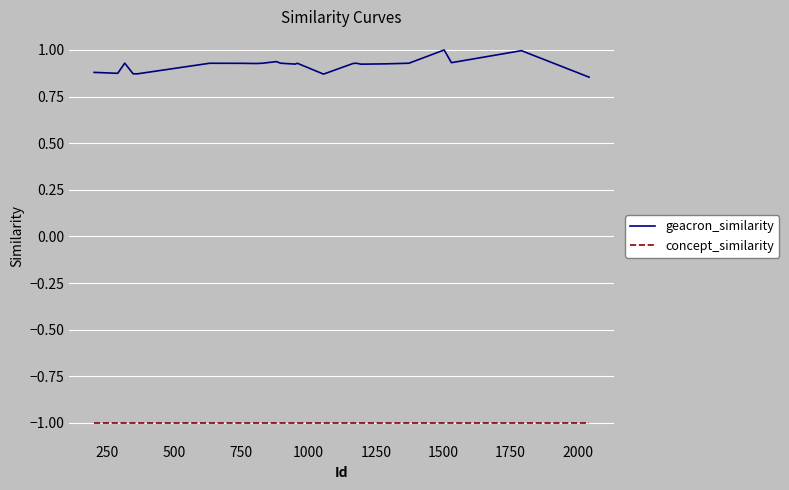

How many distinct data groups are displayed?

2